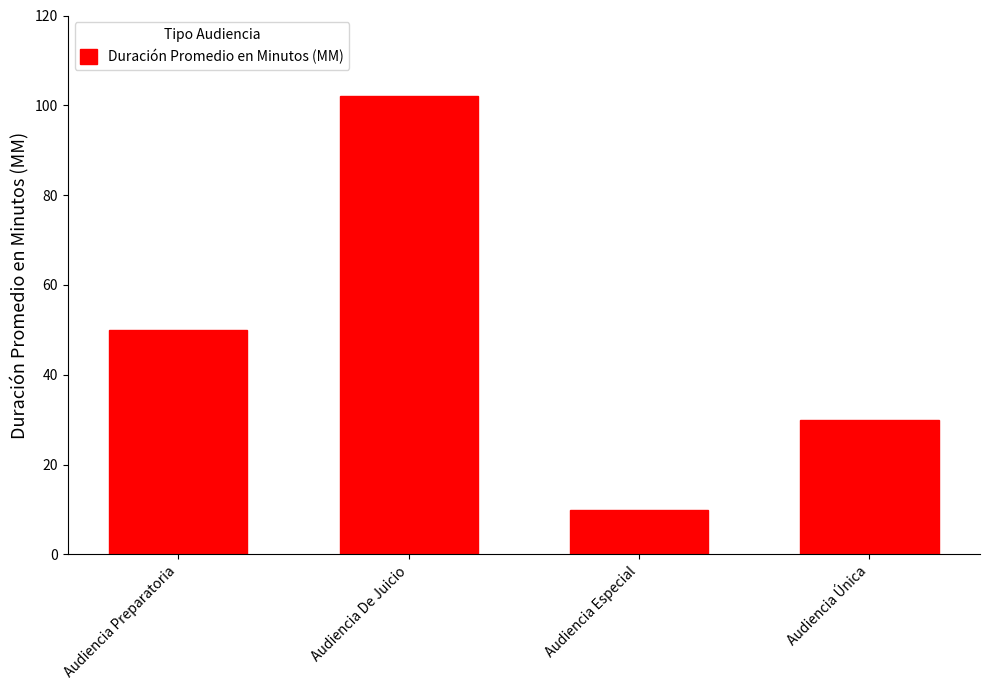

Count the values in the range 30 to 102.

3